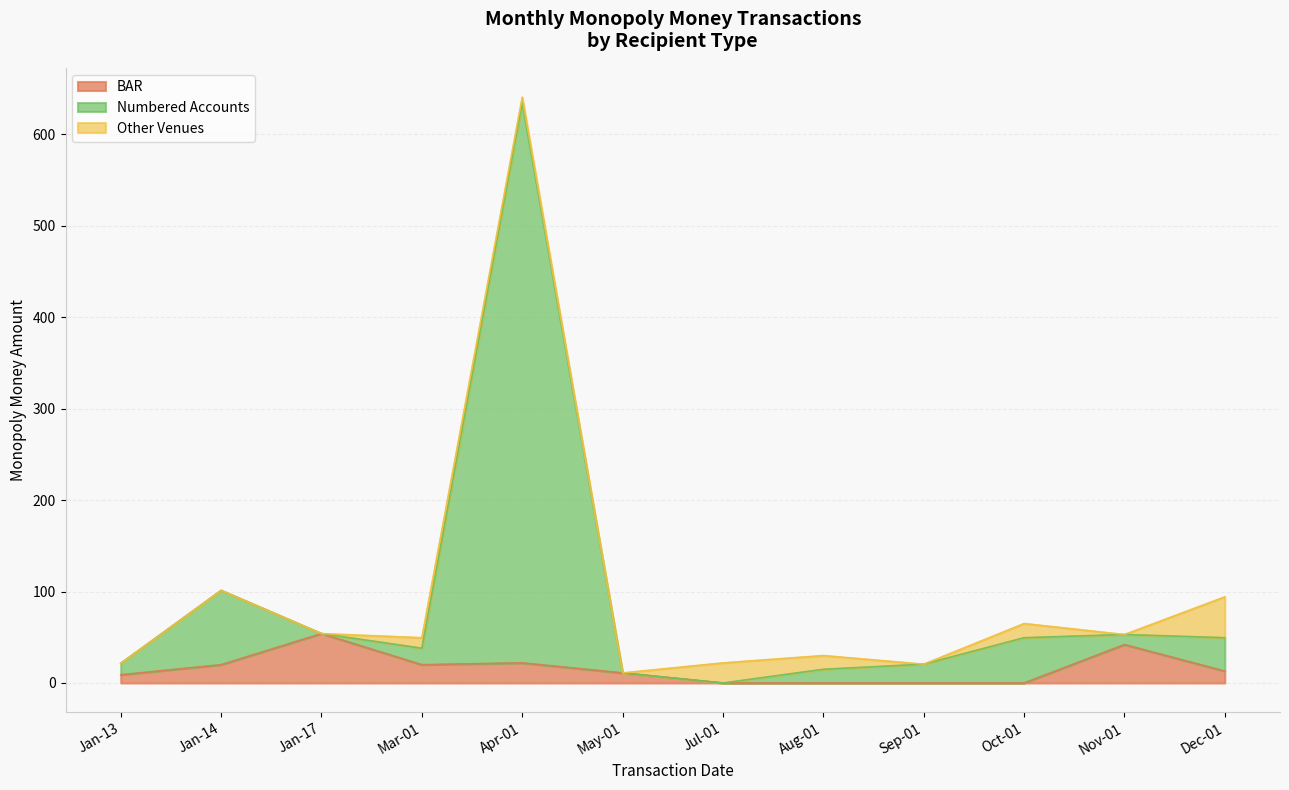

At which category is the sum across all series the highest?

Apr-01